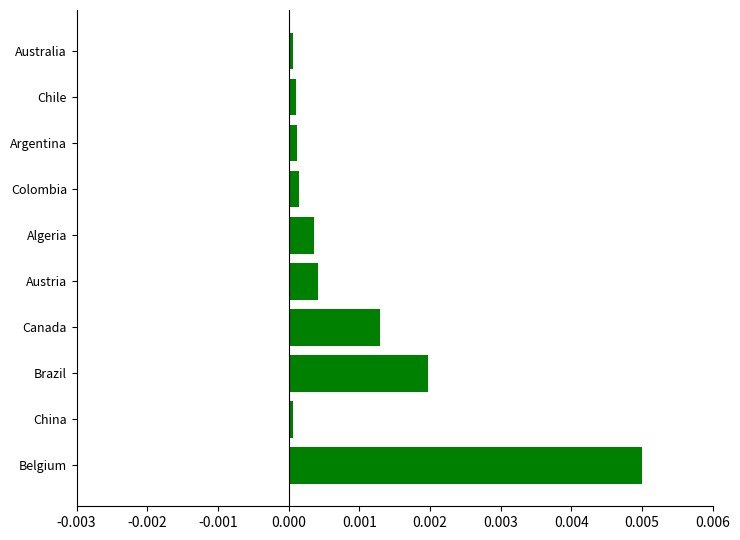

How many bars are there in total?

10